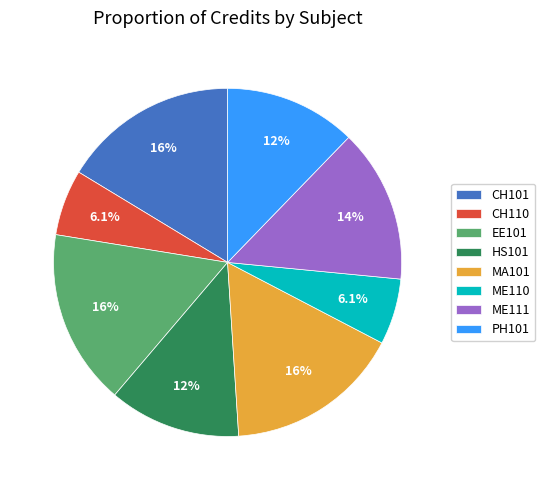

What is the ratio of the value at MA101 to the value at CH101?

1.0